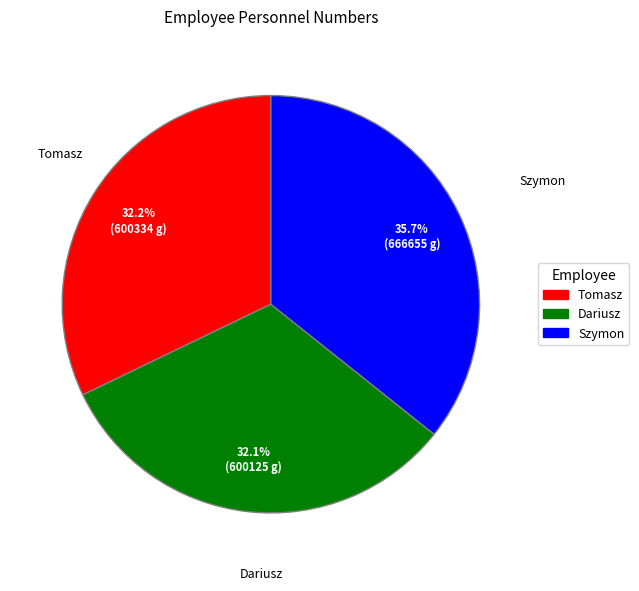

To the nearest percent, what is the average slice percentage?

33%